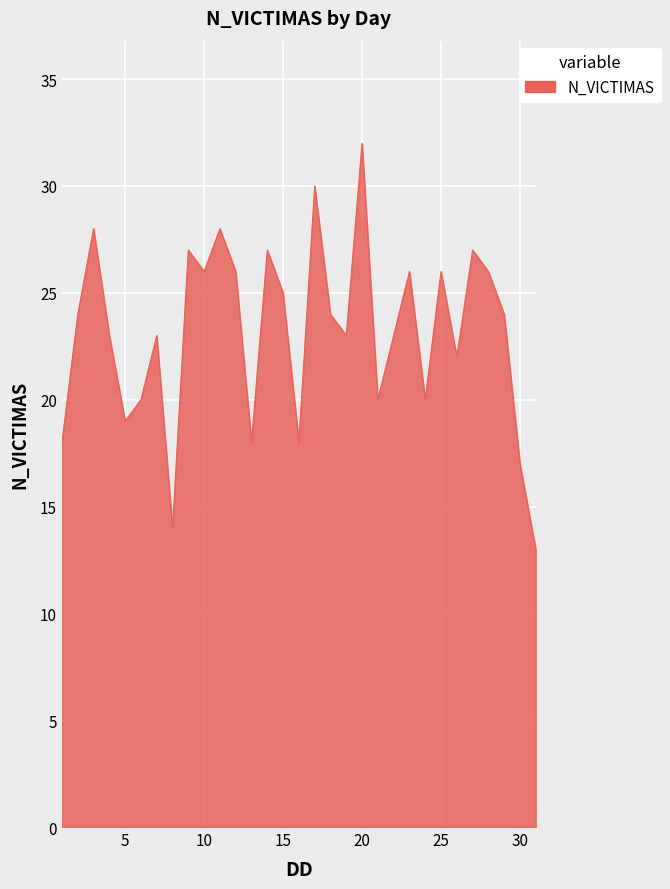

True or false: the data has more than 2 interior local peaks.

True